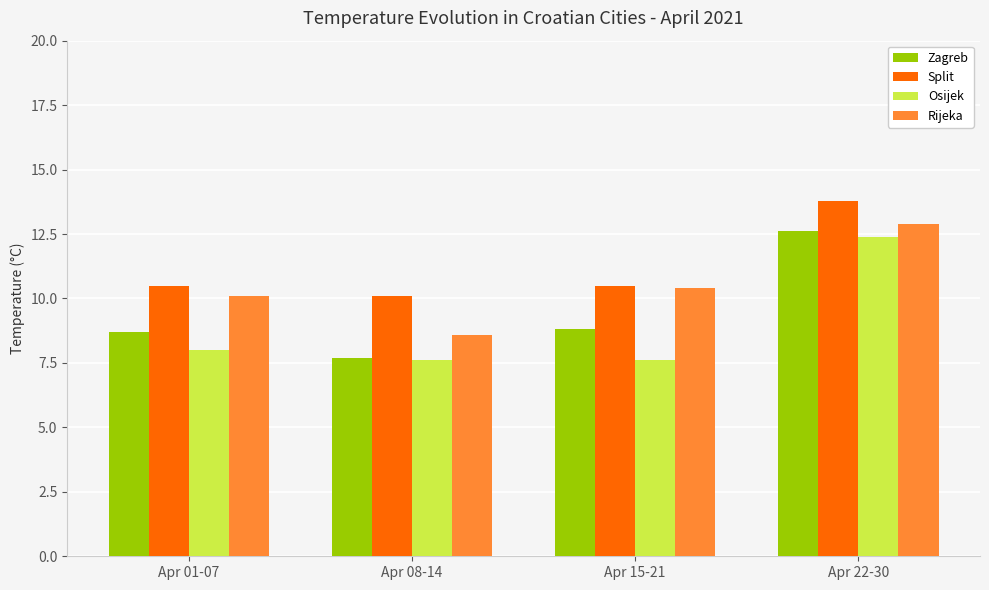

Which series has the largest total across all categories?

Split